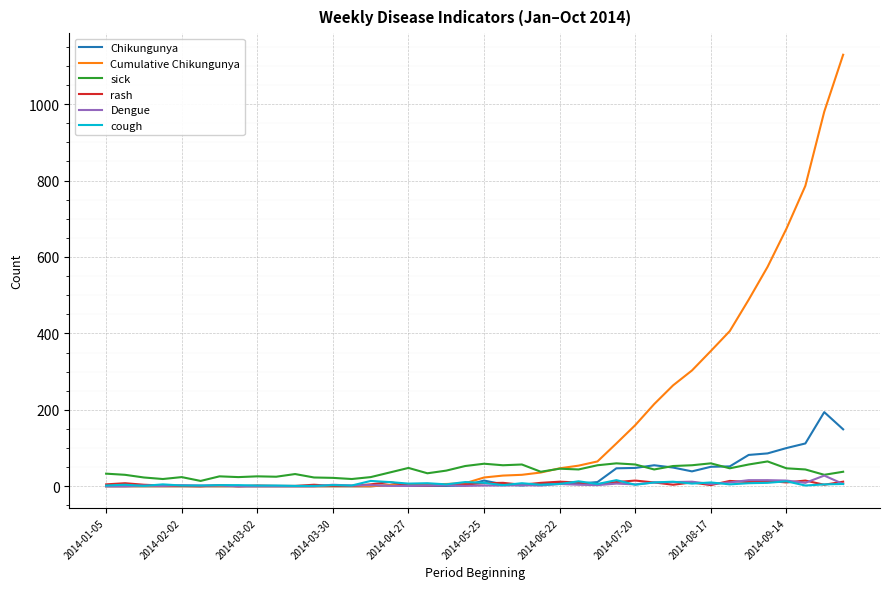

What is the greatest value displayed?

1129